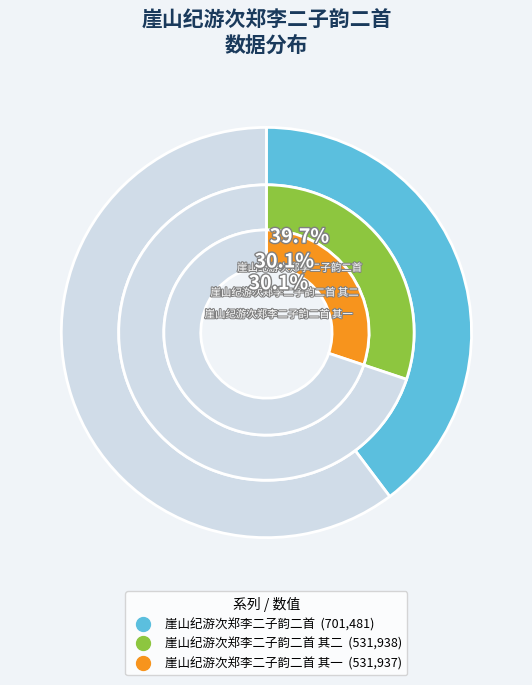

How many segments does this pie chart have?

3